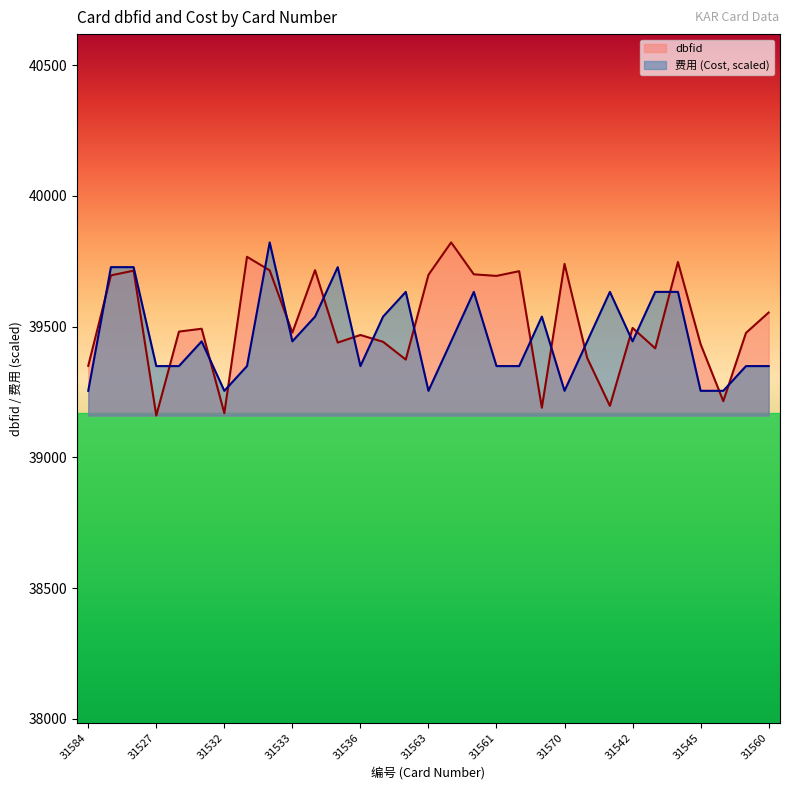

True or false: dbfid and 费用 intersect in this chart.

True